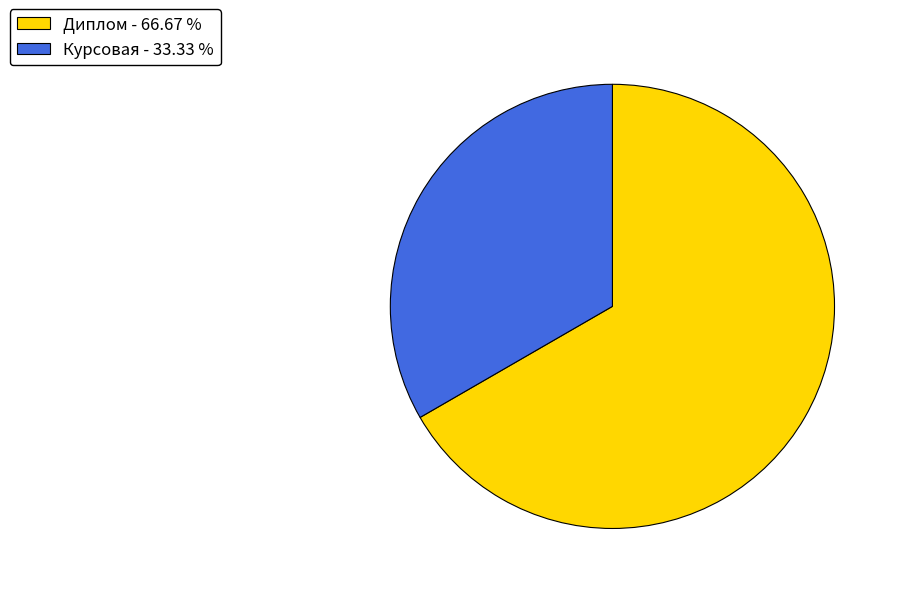

Between Курсовая and Диплом, which is larger?

Диплом